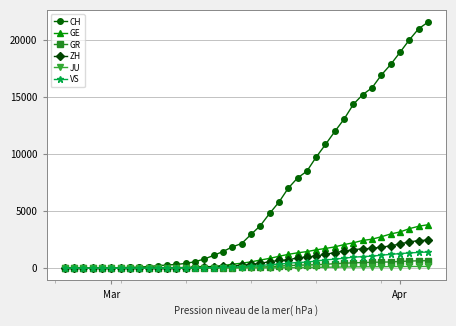

Which series has the largest total across all categories?

CH